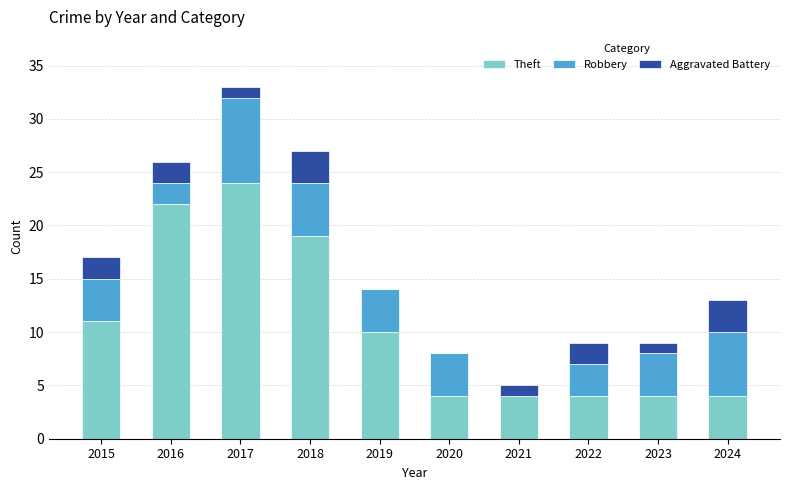

What is the maximum value for Theft?

24